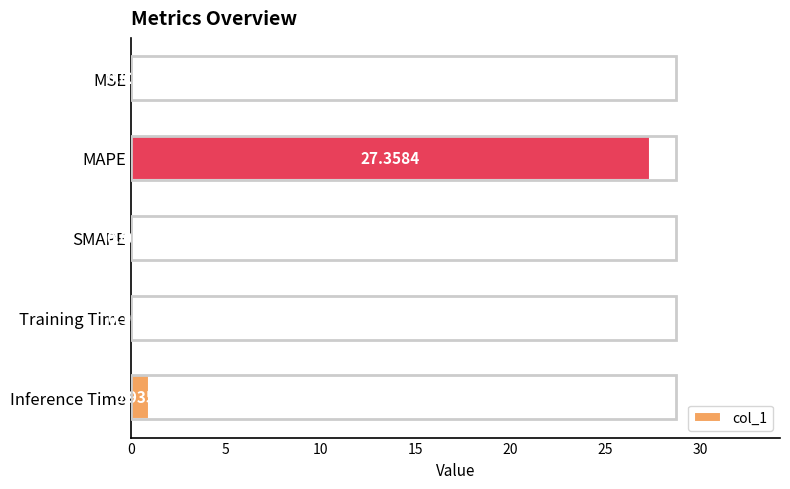

At which label is the value closest to 13?

Inference Time